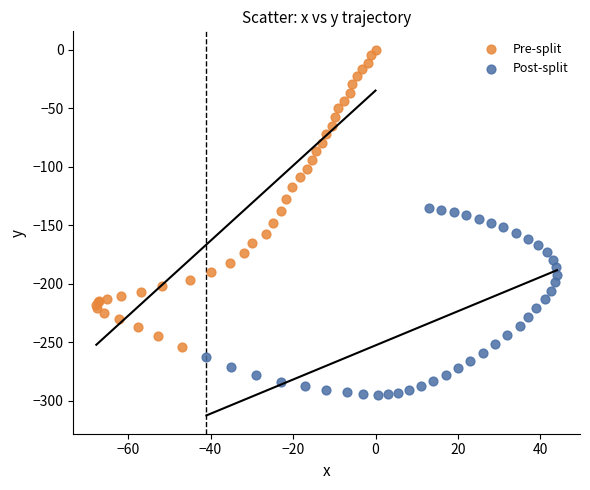

Which series has the widest spread of Y values?

Pre-split